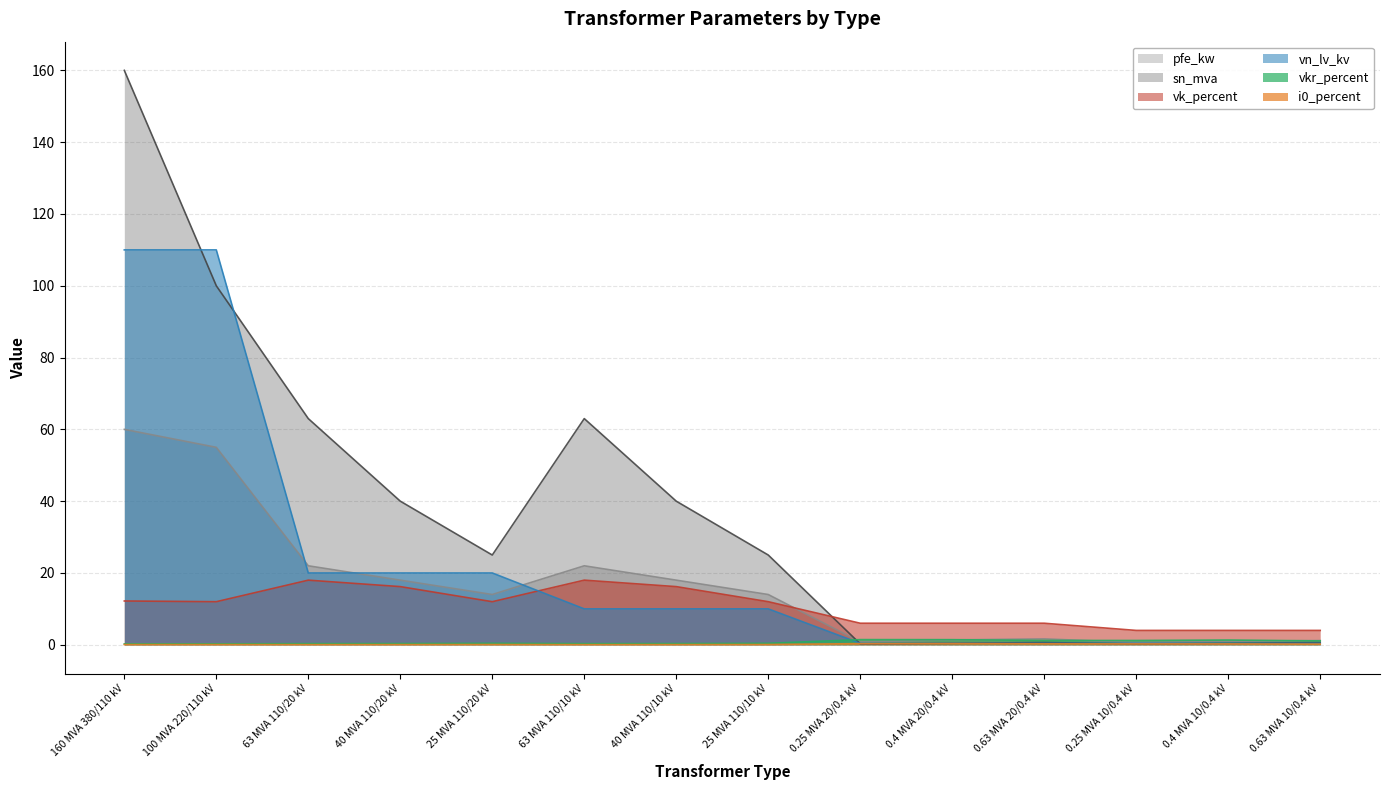

Reading left to right, transcribe all the data shown in this chart.

pfe_kw: 60.0	55.0	22.0	18.0	14.0	22.0	18.0	14.0	0.8	1.4	1.6	0.6	0.9	1.2
vkr_percent: 0.2	0.3	0.3	0.3	0.4	0.3	0.3	0.4	1.4	1.4	1.2	1.2	1.3	1.1
i0_percent: 0.1	0.1	0.0	0.1	0.1	0.0	0.1	0.1	0.3	0.3	0.3	0.2	0.2	0.2
sn_mva: 160.0	100.0	63.0	40.0	25.0	63.0	40.0	25.0	0.2	0.4	0.6	0.2	0.4	0.6
vk_percent: 12.2	12.0	18.0	16.2	12.0	18.0	16.2	12.0	6.0	6.0	6.0	4.0	4.0	4.0
vn_lv_kv: 110.0	110.0	20.0	20.0	20.0	10.0	10.0	10.0	0.4	0.4	0.4	0.4	0.4	0.4